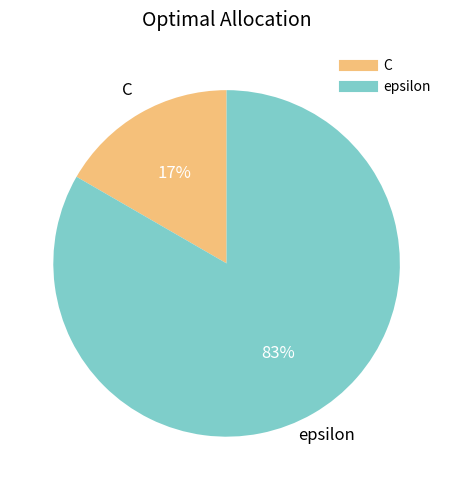

Count the number of slices in the pie.

2